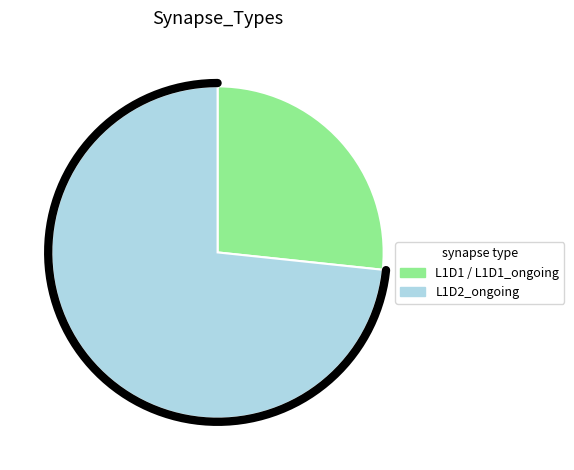

What is the majority slice?

L1D2_ongoing